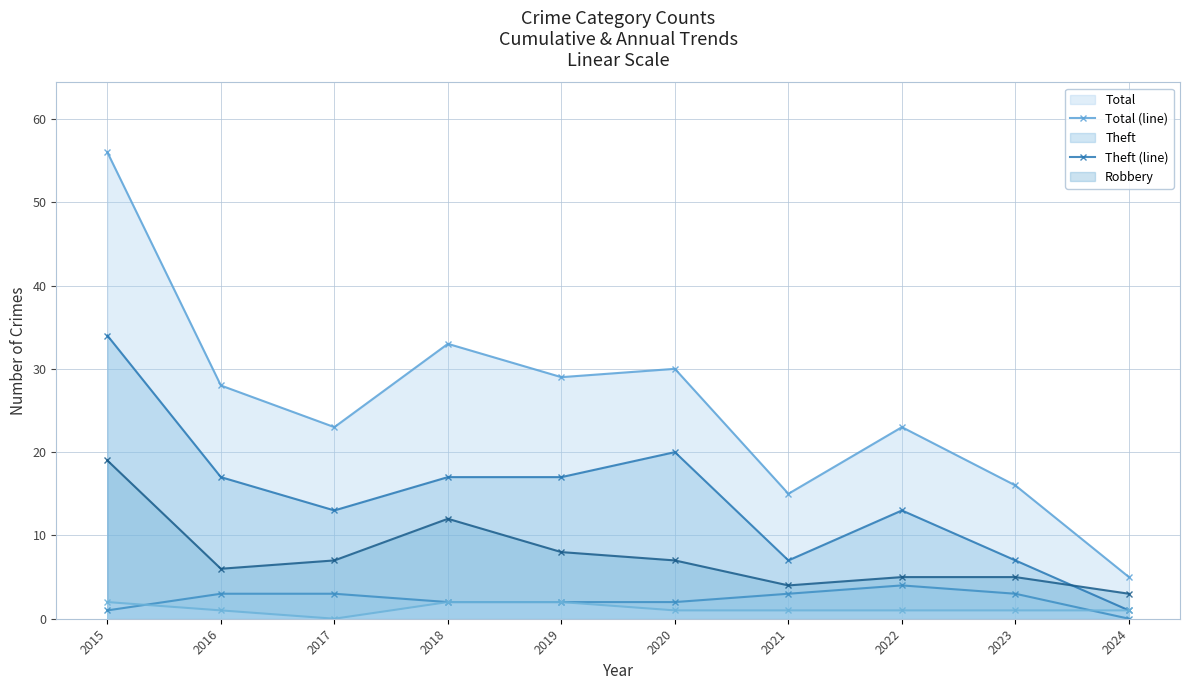

What is the value of the Aggravated Assault (line) point at the 7th from the left?

1